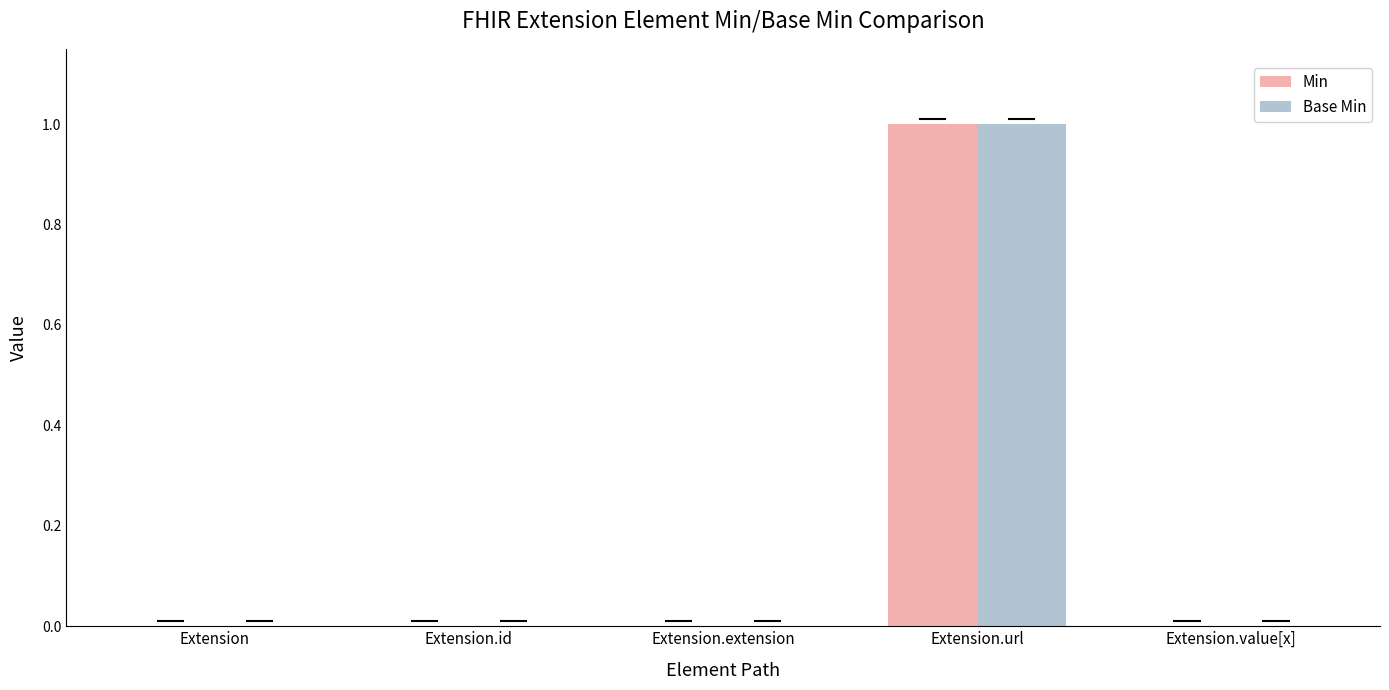

Count the number of categories in the chart.

5